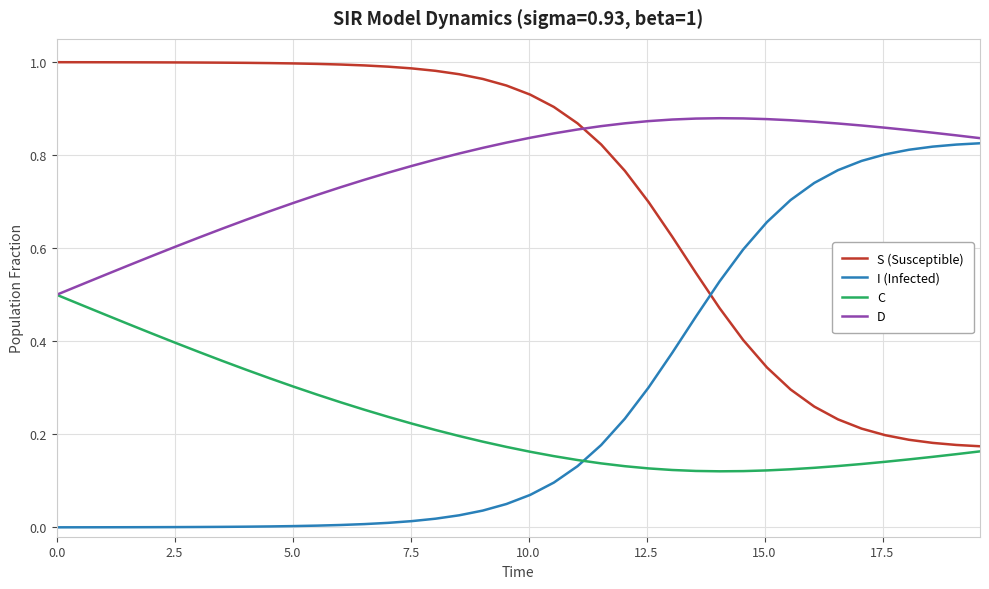

True or false: D has more than 0 points higher than both neighbors.

True